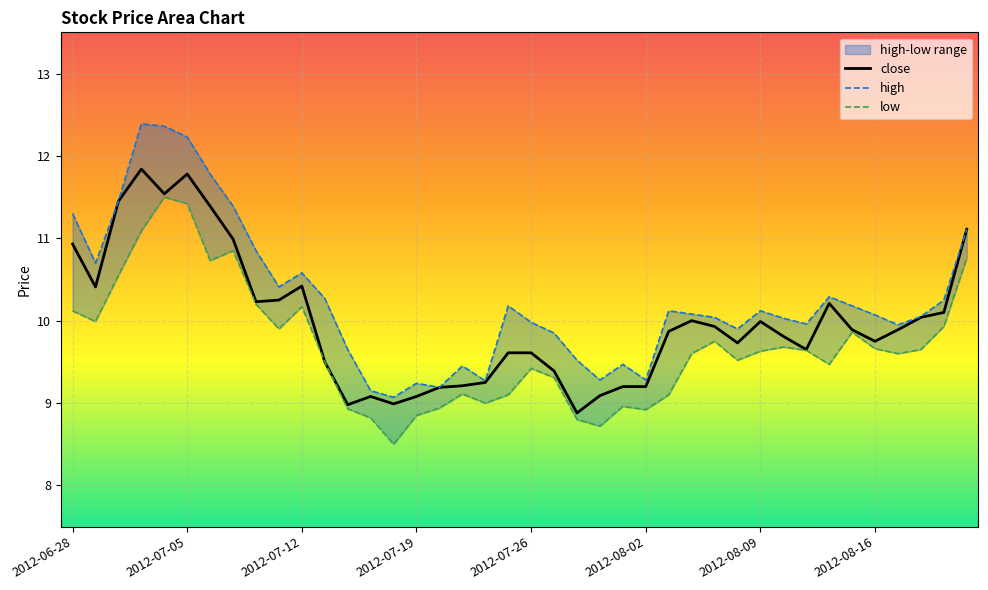

True or false: low and high intersect in this chart.

False